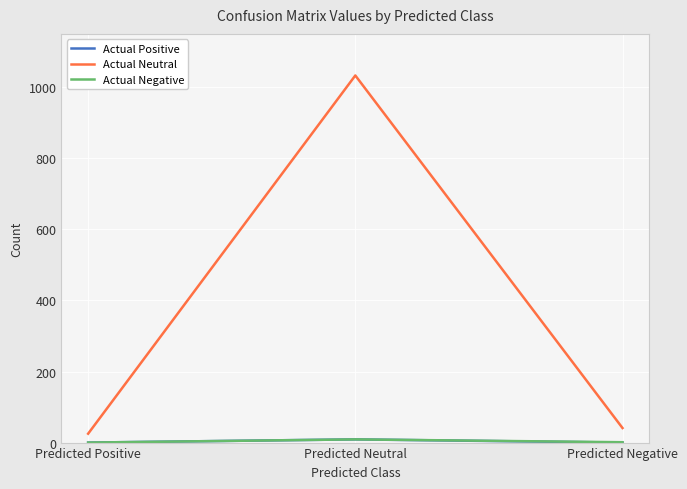

What is the average value of the Actual Neutral series?

366